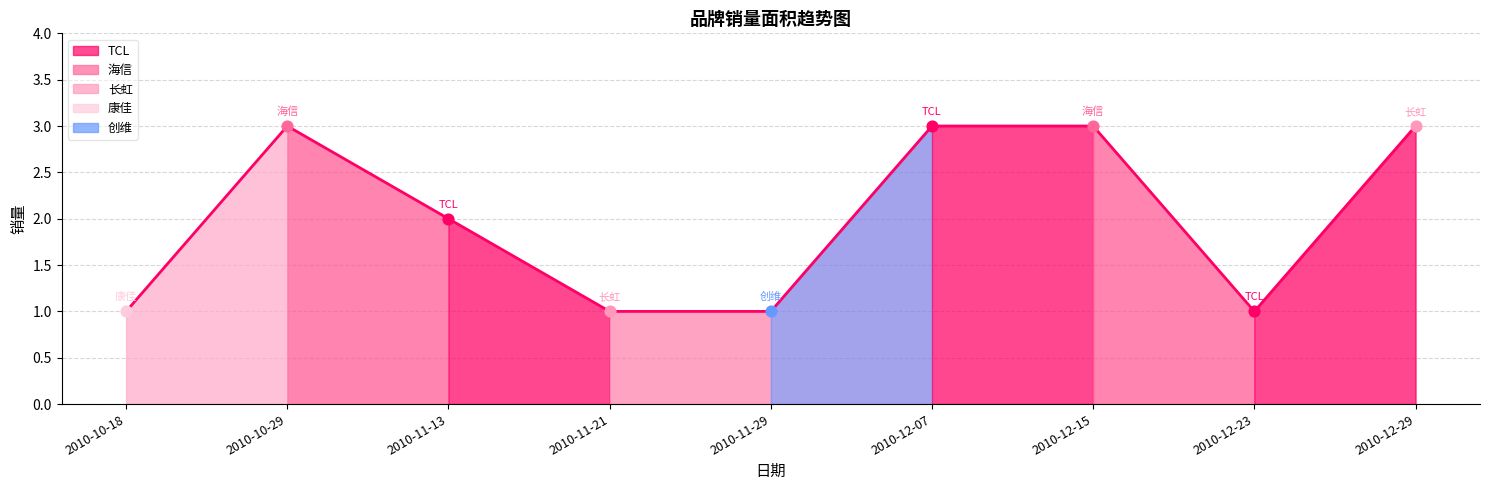

Approximately how many times larger is the value at 2010-10-29 compared to 2010-12-23?

3.0